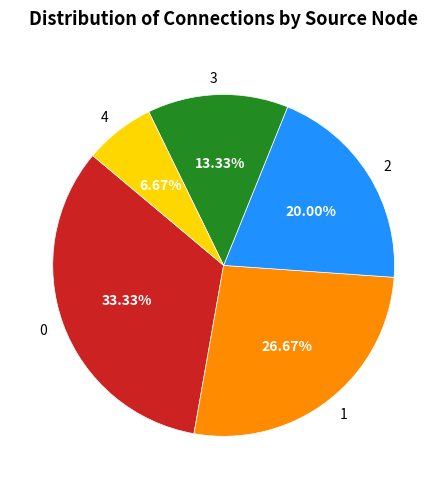

Between 4 and 2, which is larger?

2